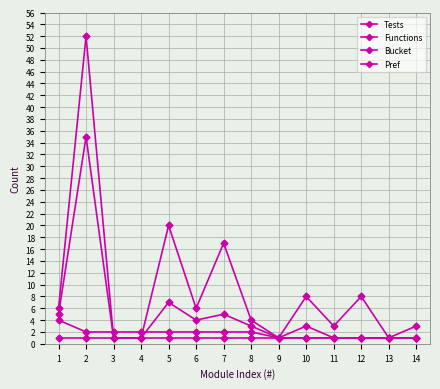

Reading left to right, transcribe all the data shown in this chart.

Tests: 1=6	2=52	3=1	4=1	5=20	6=6	7=17	8=4	9=1	10=8	11=3	12=8	13=1	14=3
Functions: 1=5	2=35	3=1	4=1	5=7	6=4	7=5	8=3	9=1	10=3	11=1	12=1	13=1	14=1
Bucket: 1=4	2=2	3=2	4=2	5=2	6=2	7=2	8=2	9=1	10=1	11=1	12=1	13=1	14=1
Pref: 1=1	2=1	3=1	4=1	5=1	6=1	7=1	8=1	9=1	10=1	11=1	12=1	13=1	14=1